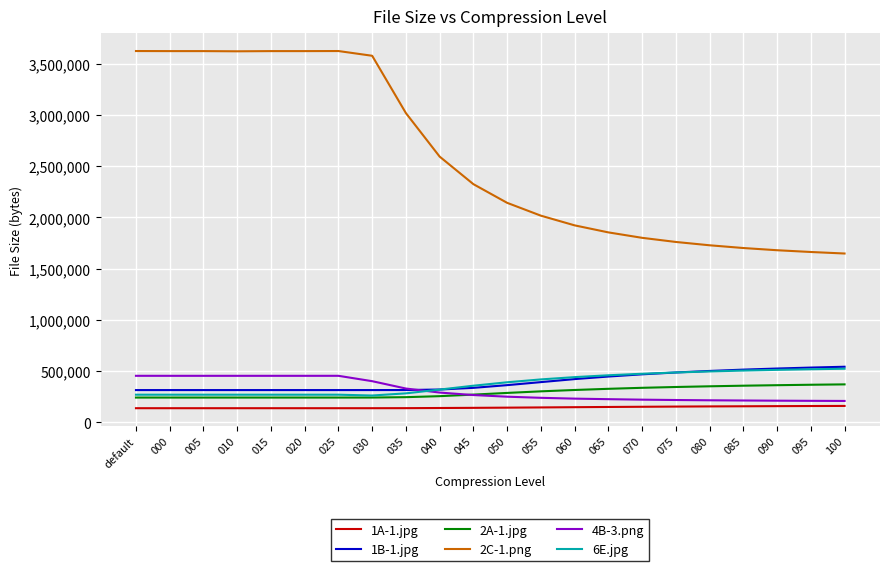

Which series has the largest total across all categories?

2C-1.png